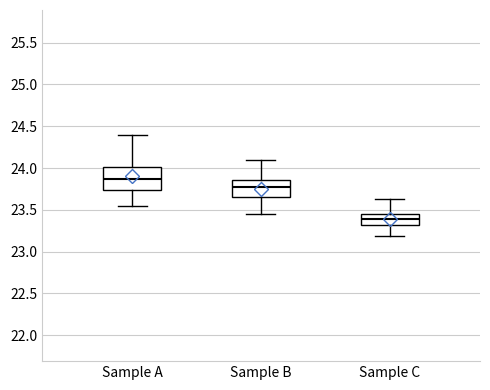

Which box's median line is the highest?

Sample A